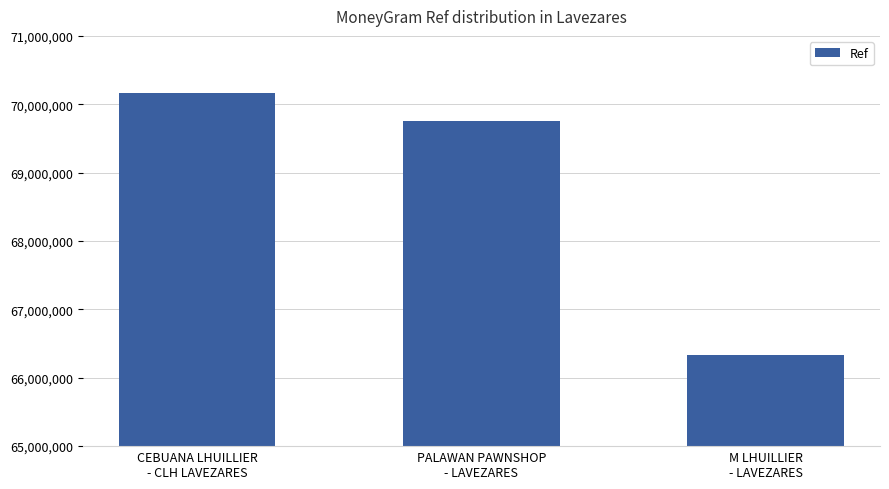

What is the difference between the values at PALAWAN PAWNSHOP
- LAVEZARES and M LHUILLIER
- LAVEZARES?

3419279